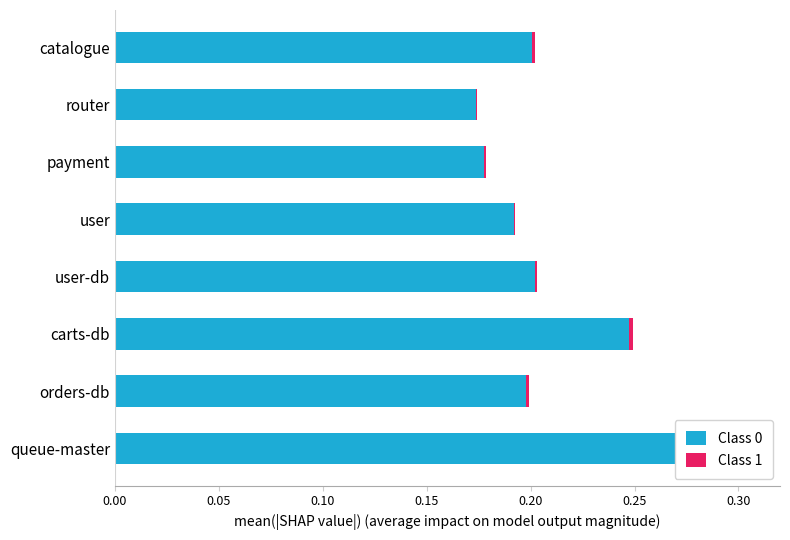

List the series in order of their overall mean, highest first.

Class 0, Class 1